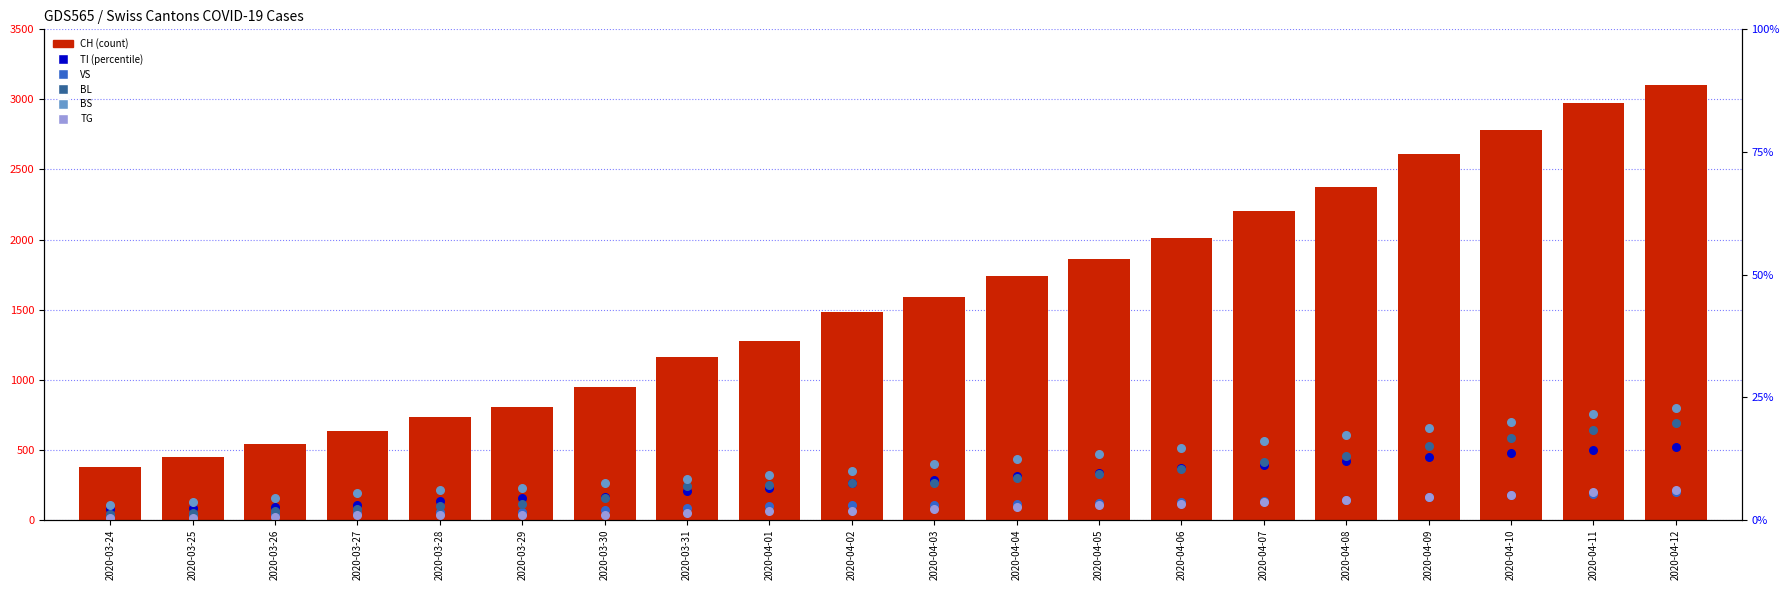

Which series has the widest spread of Y values?

CH